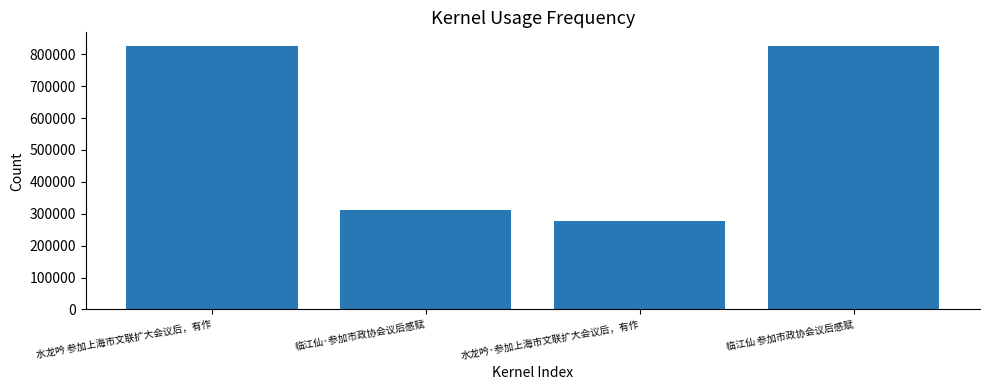

Between 临江仙·参加市政协会议后感赋 and 临江仙 参加市政协会议后感赋, which is larger?

临江仙 参加市政协会议后感赋